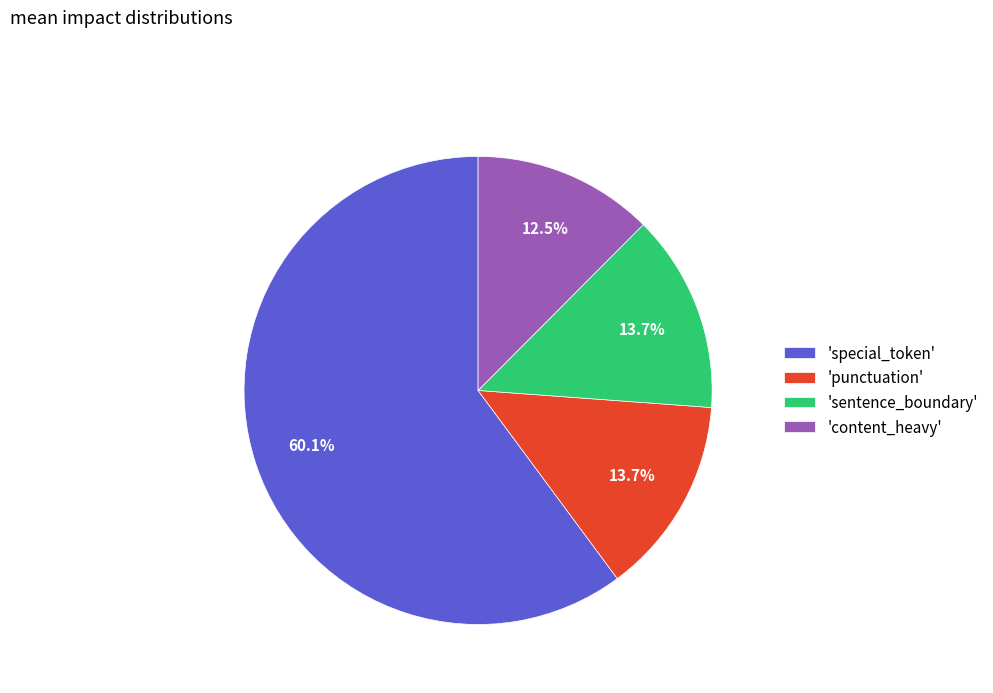

Which has a higher value, 'content_heavy' or 'sentence_boundary'?

'sentence_boundary'